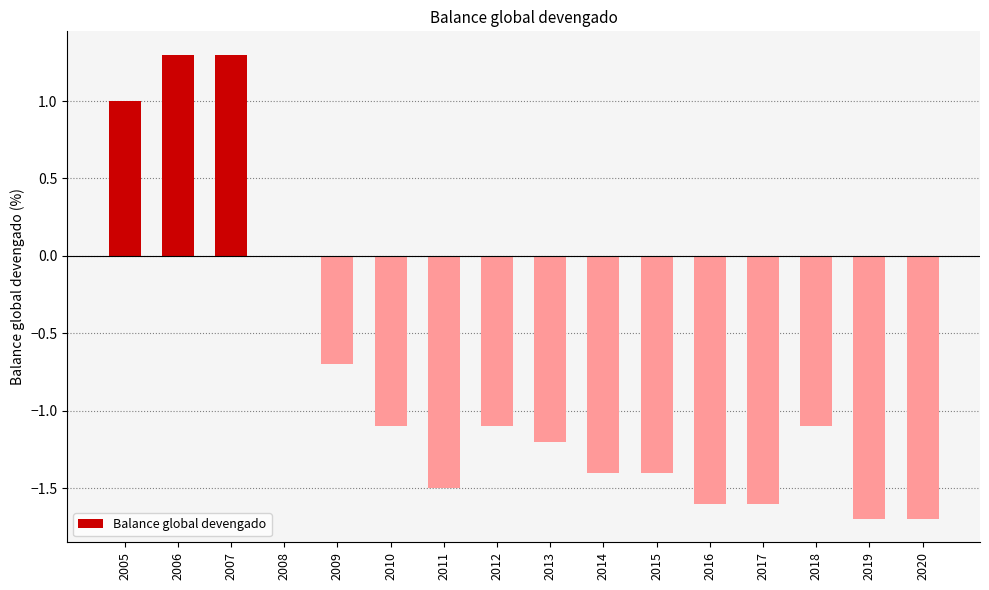

Reading right to left, extract all data points from this chart.

2020=-1.7	2019=-1.7	2018=-1.1	2017=-1.6	2016=-1.6	2015=-1.4	2014=-1.4	2013=-1.2	2012=-1.1	2011=-1.5	2010=-1.1	2009=-0.7	2008=0.0	2007=1.3	2006=1.3	2005=1.0